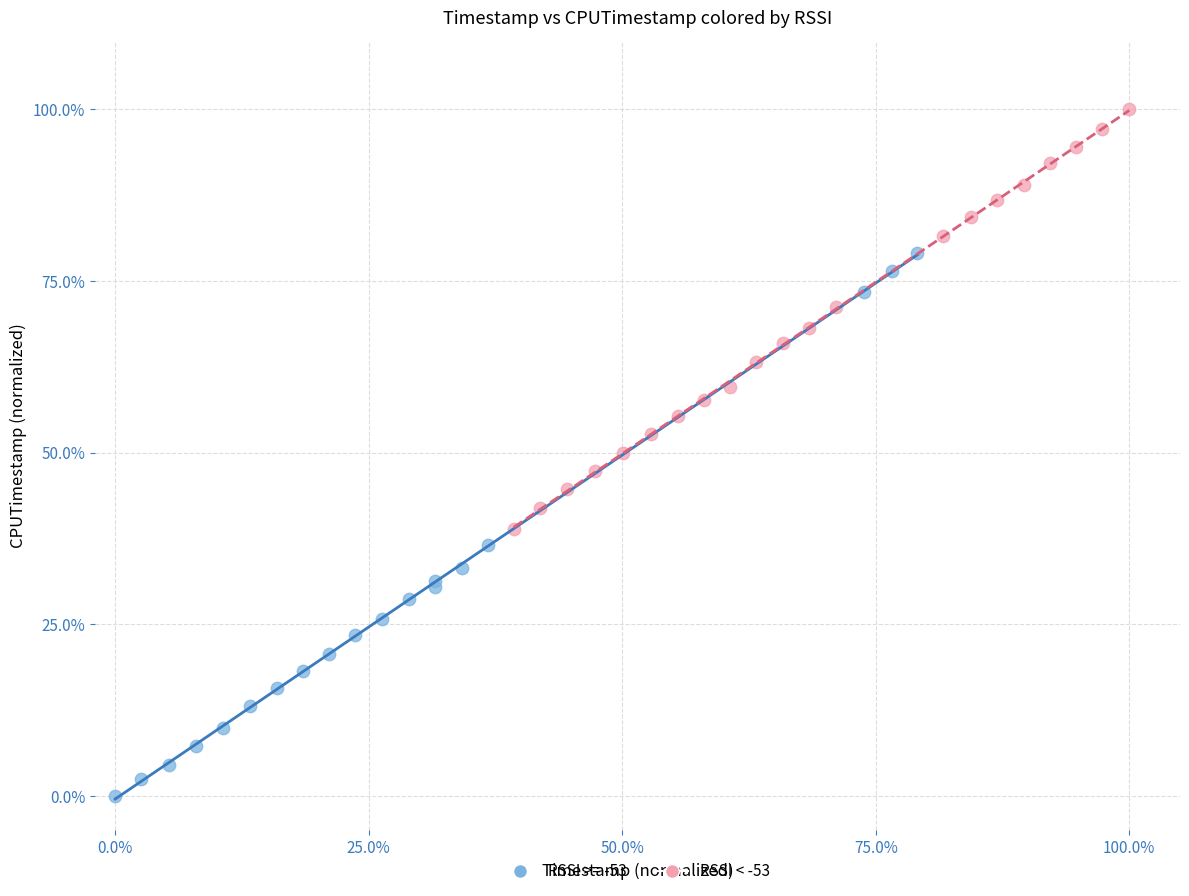

Which series reaches the maximum Y coordinate?

RSSI < -53